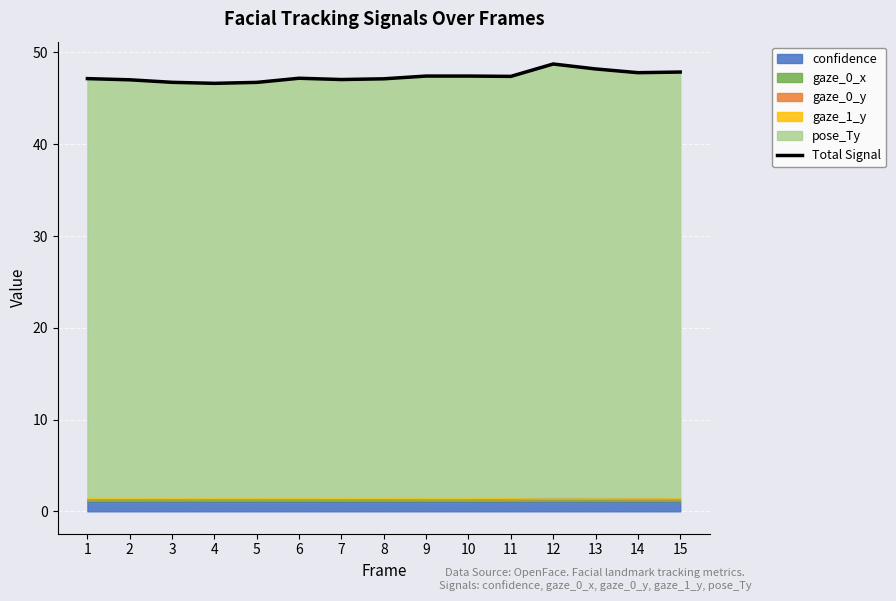

Approximately how many times larger is the value at 11 compared to 3?

1.0